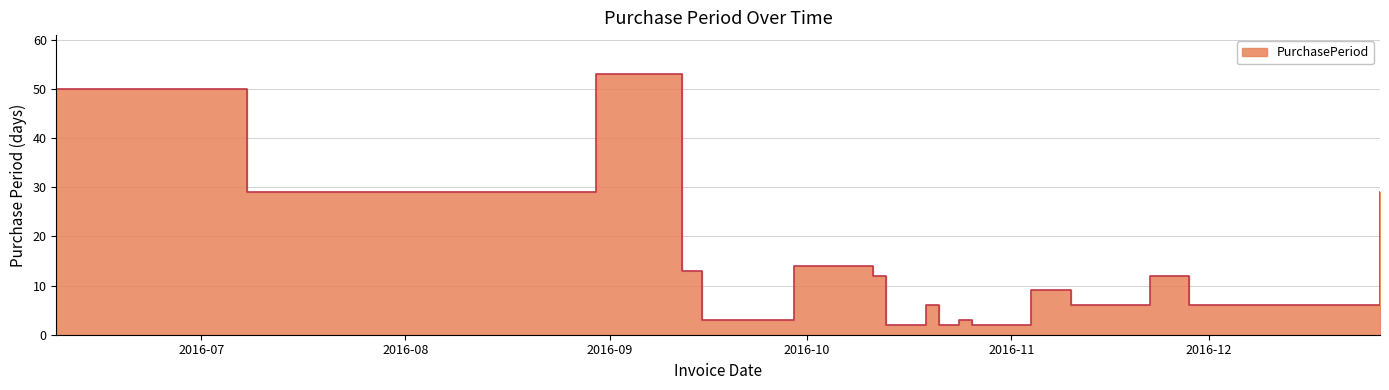

What is the difference between the second highest and second lowest values?

48